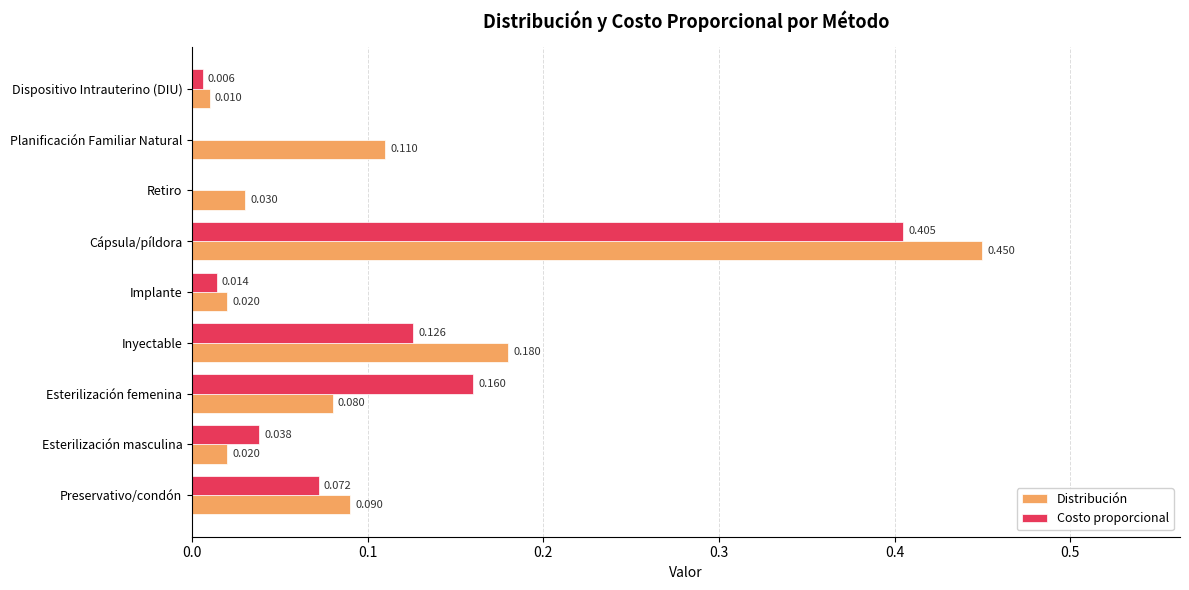

At which category is the sum across all series the highest?

Cápsula/píldora